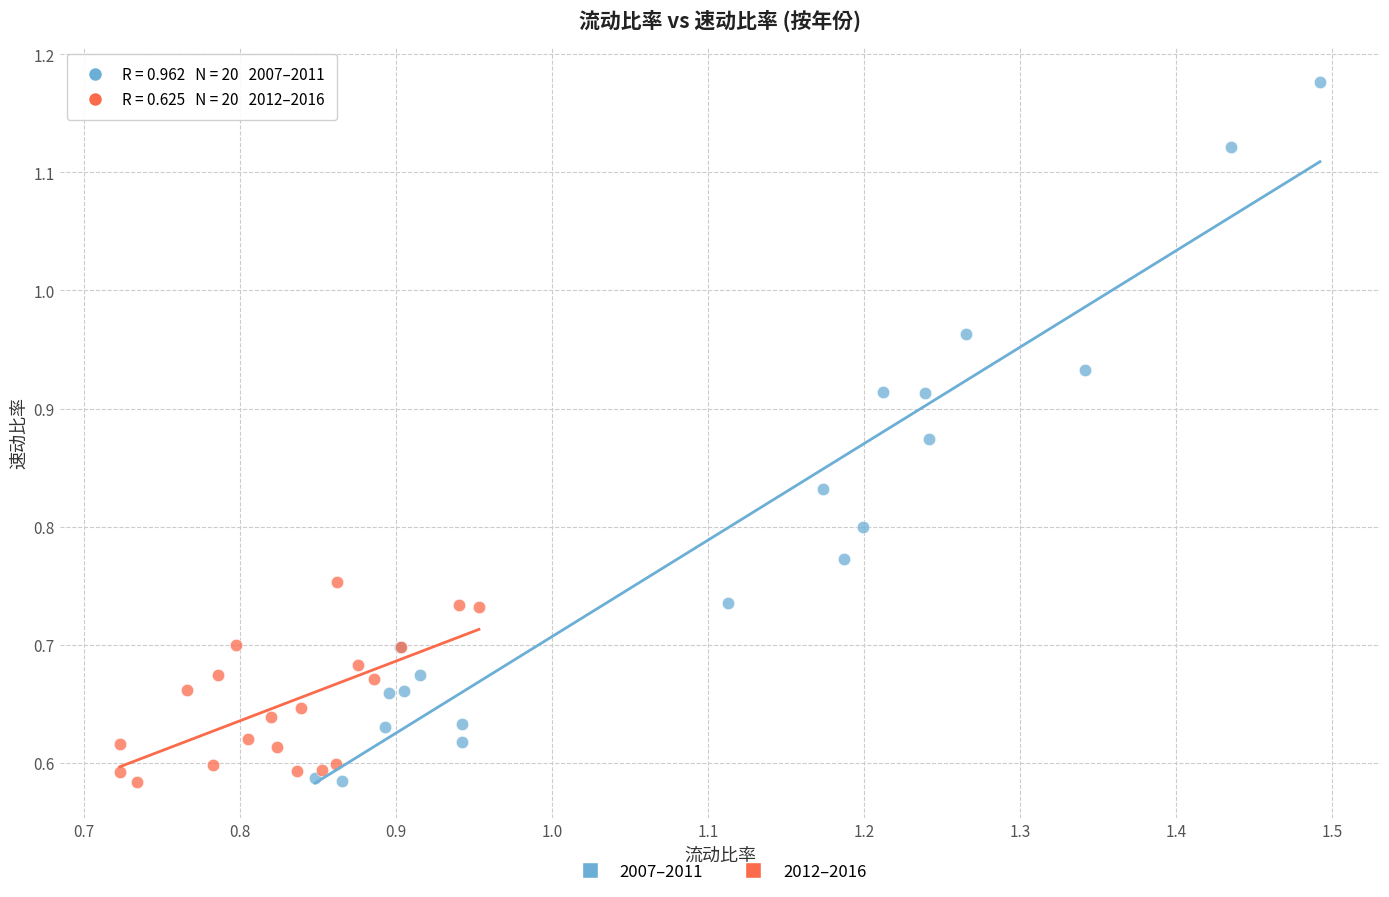

Which series reaches the maximum Y coordinate?

2007–2011